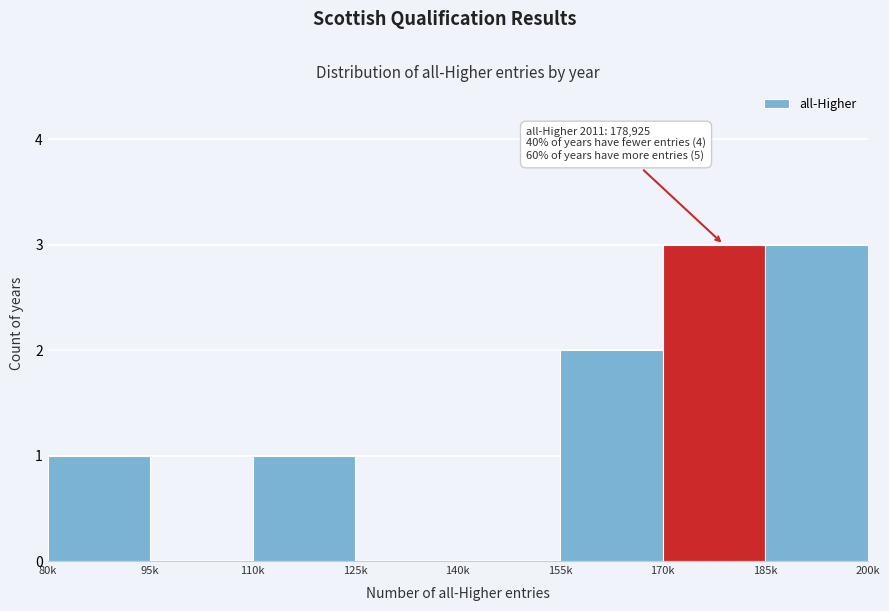

Reading right to left, extract all data points from this chart.

185k=3	170k=3	155k=2	140k=0	125k=0	110k=1	95k=0	80k=1